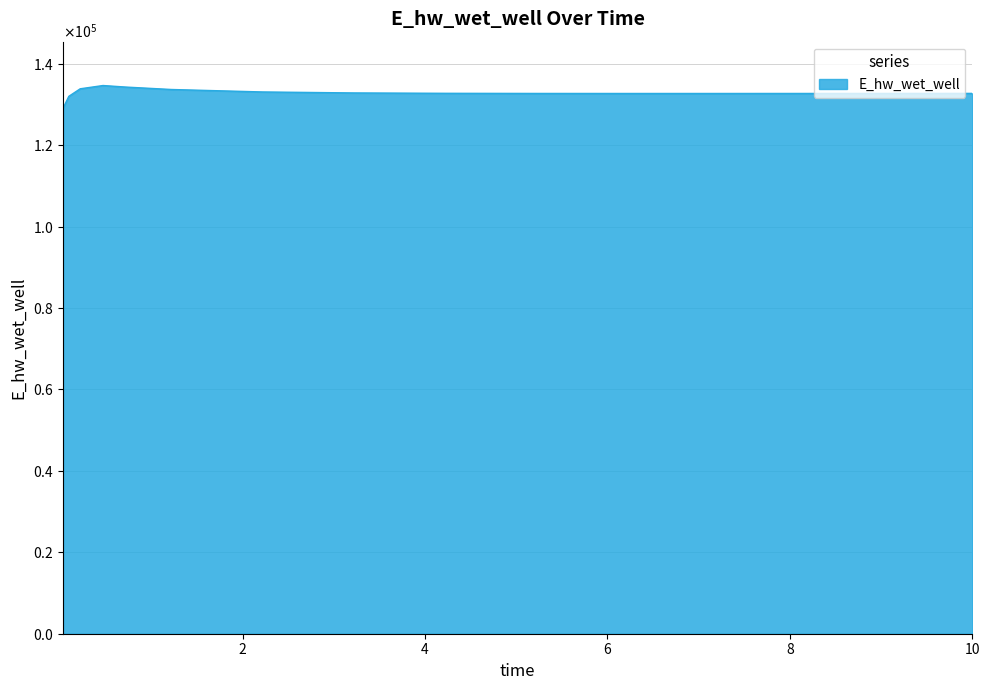

List the labels in order of value, smallest first.

0.03125, 0.09375, 6.21875, 7.21875, 8.21875, 5.21875, 9.21875, 10.0, 4.21875, 3.21875, 2.21875, 1.21875, 0.21875, 0.71875, 0.46875